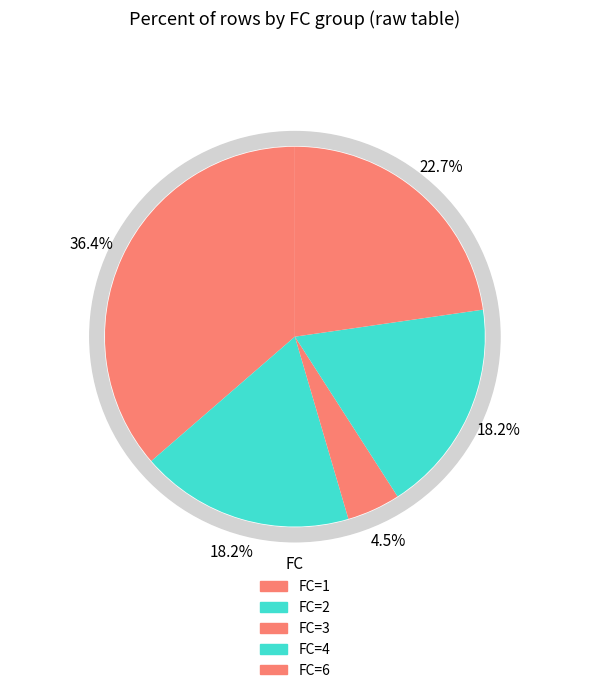

What percentage is the 1 slice, to the nearest percent?

36%